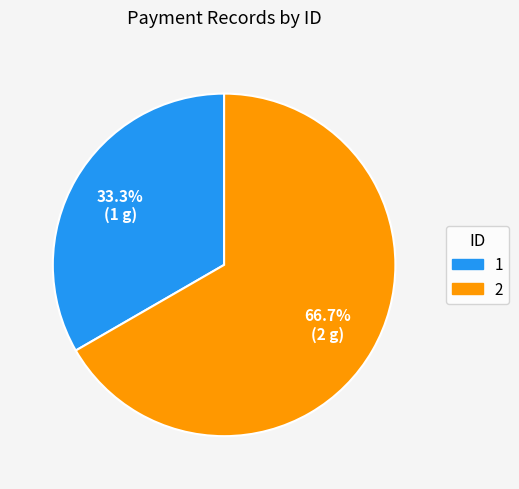

Approximately how many times larger is the value at 1 compared to 2?

0.5